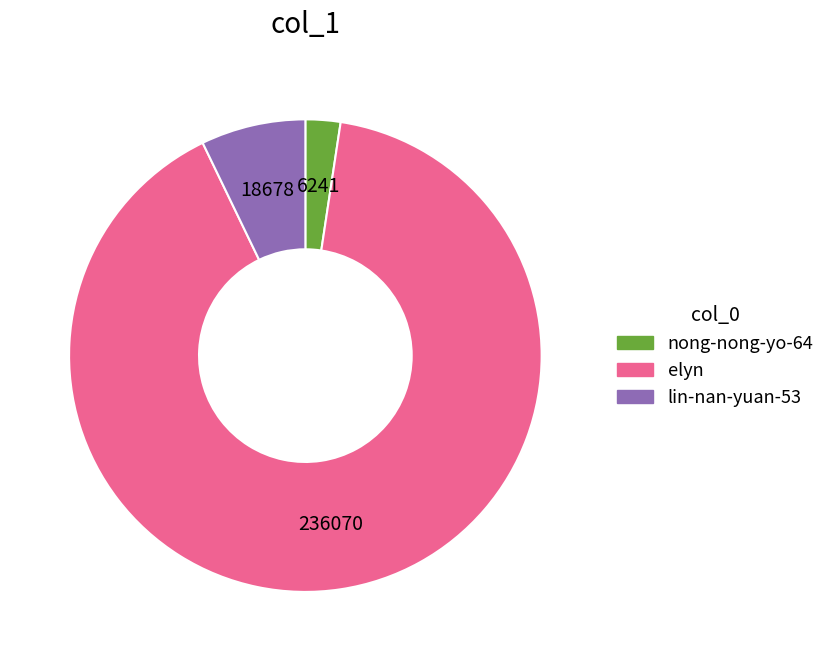

Count the number of slices in the pie.

3